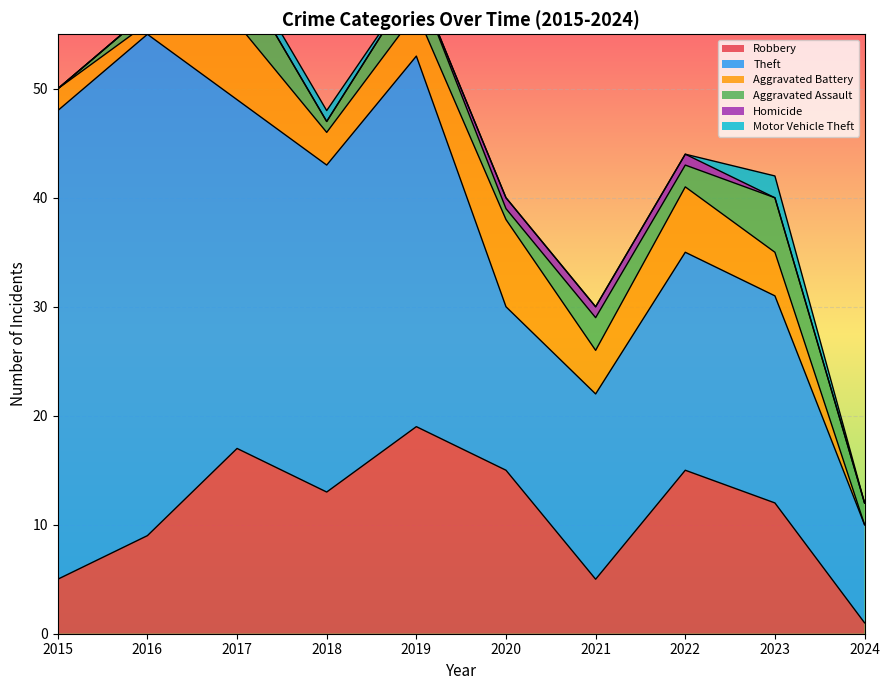

What is the spread (max minus min) of values at 2020?

15